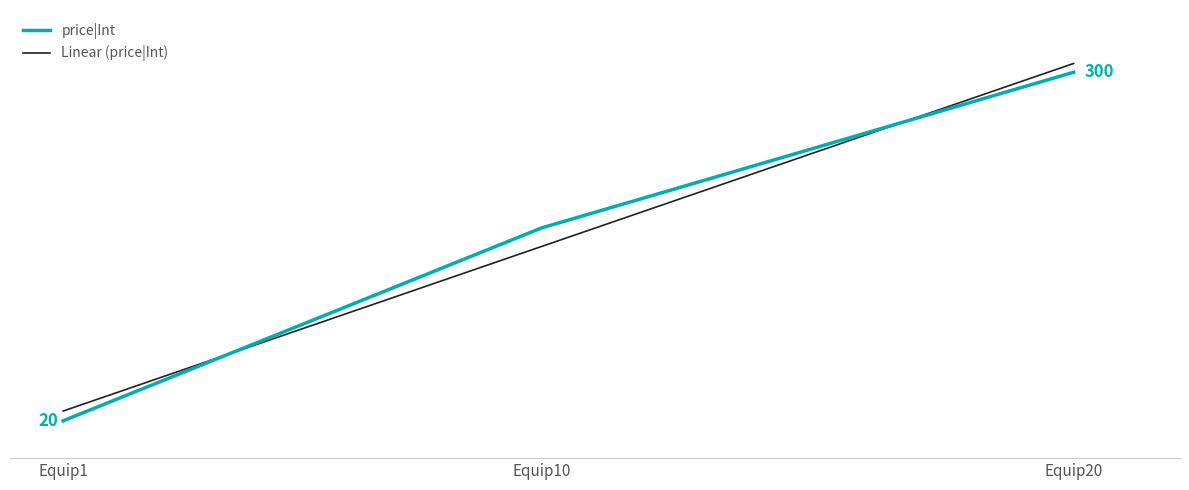

List the series in order of their overall mean, highest first.

Linear (price|Int), price|Int